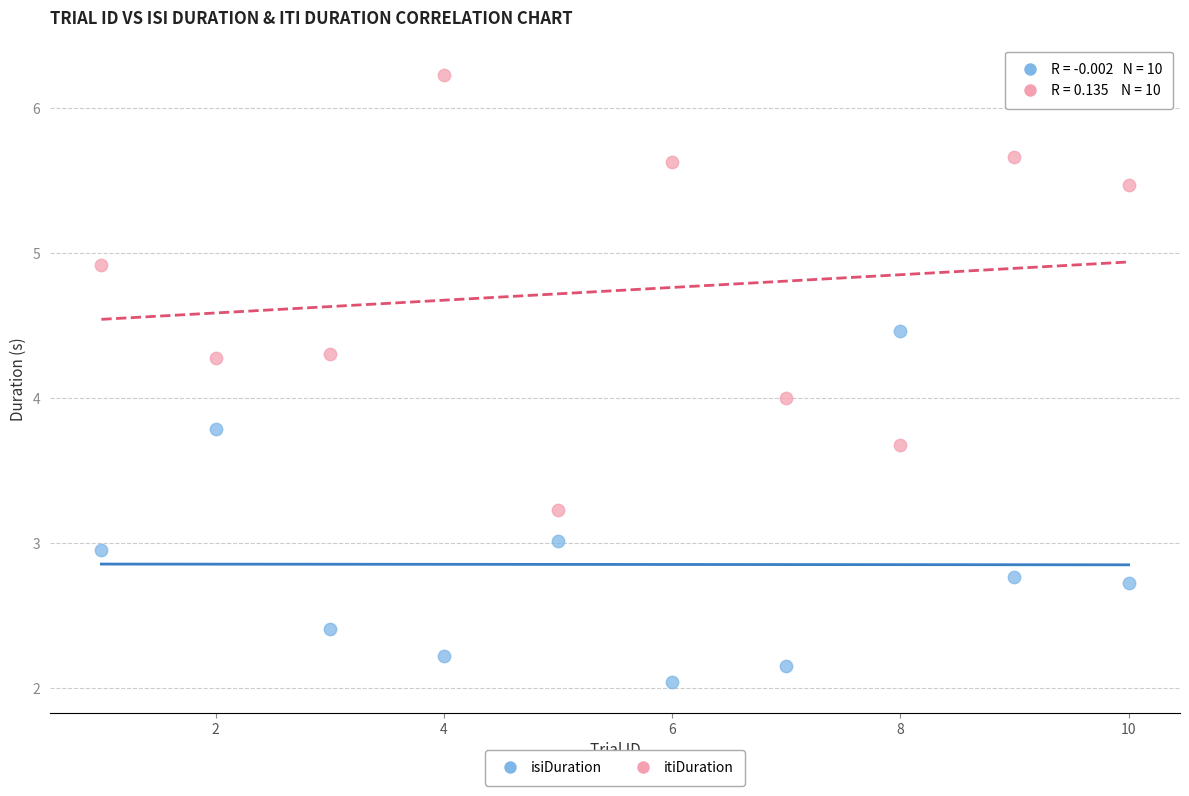

What are all the series names shown in the legend?

isiDuration, itiDuration